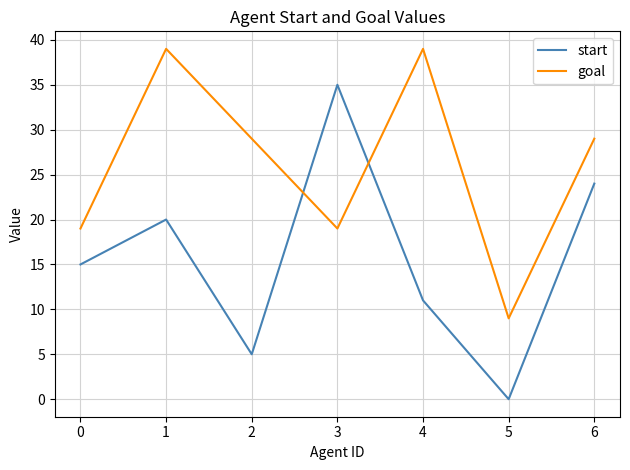

The value of start at 5 is 23. True or false?

False